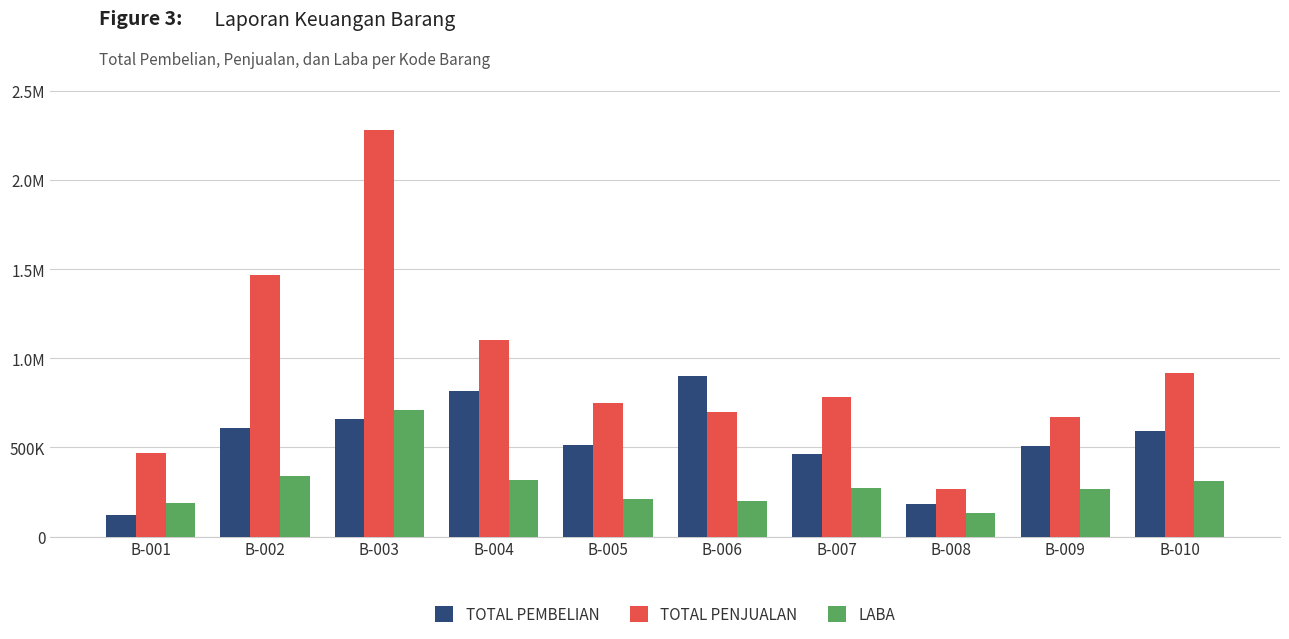

Which series has the largest total across all categories?

TOTAL PENJUALAN